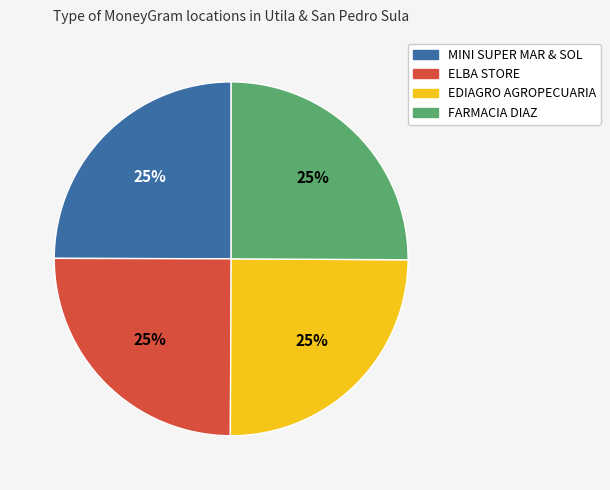

The ELBA STORE slice represents 25% of the pie. True or false?

True